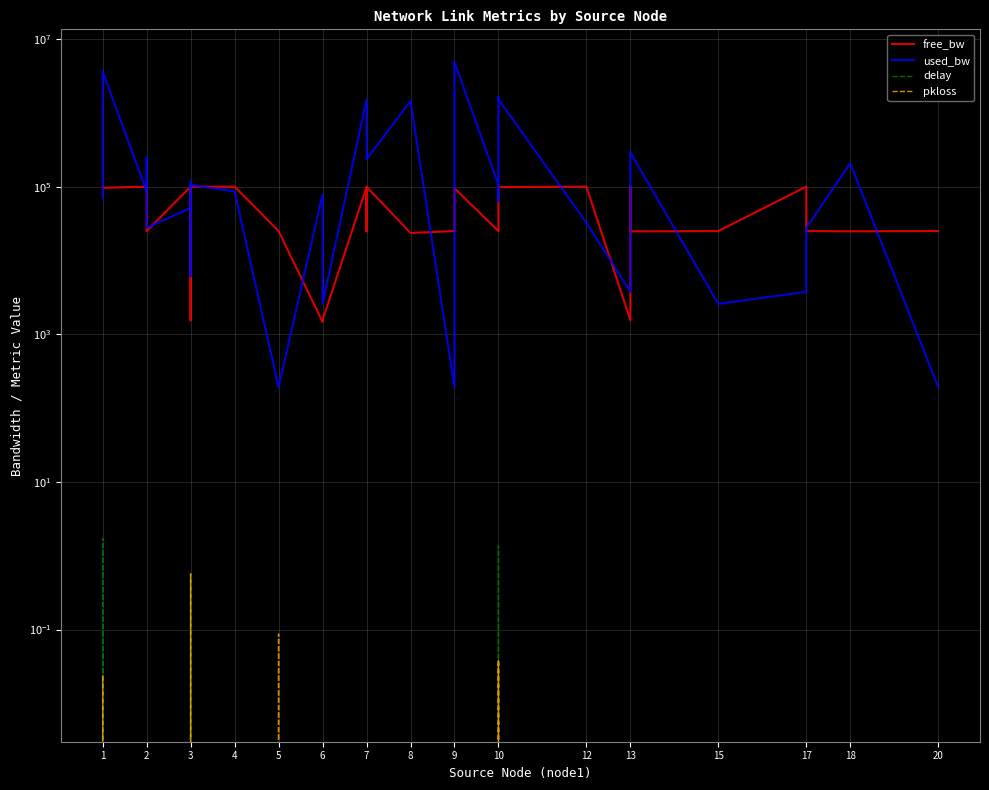

What is the difference between the maximum and minimum values in the pkloss series?

0.6